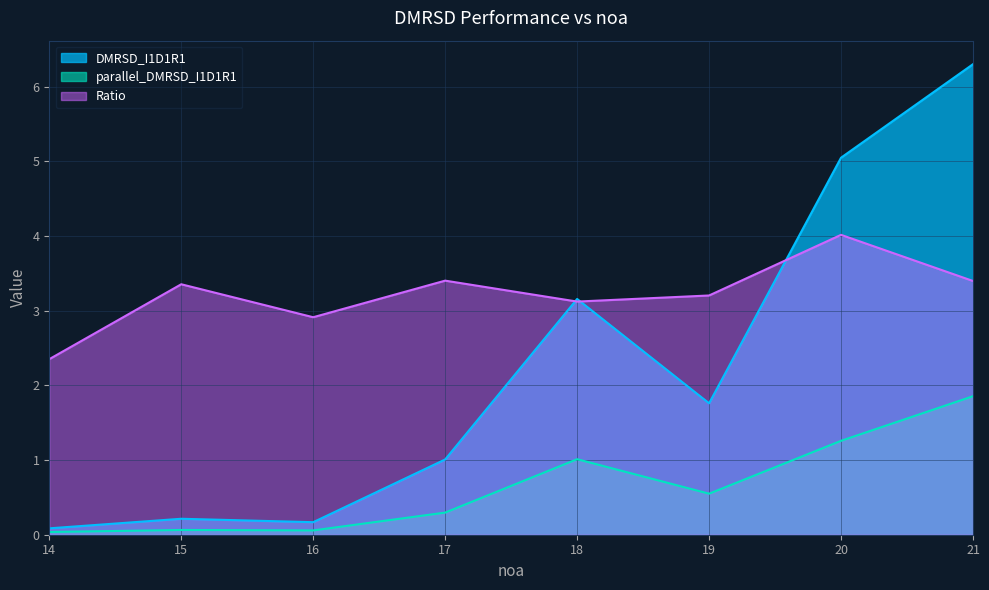

Where is DMRSD_I1D1R1 nearest to the value 3?

18